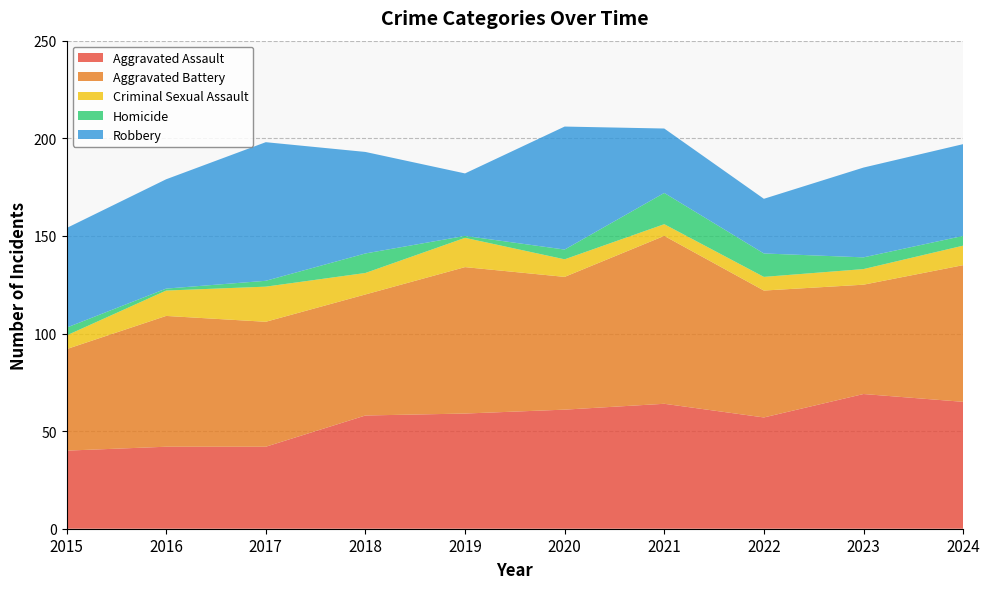

Reading left to right, list all the values displayed in this chart.

Aggravated Assault: 40	42	42	58	59	61	64	57	69	65
Aggravated Battery: 52	67	64	62	75	68	86	65	56	70
Criminal Sexual Assault: 7	13	18	11	15	9	6	7	8	10
Homicide: 4	1	3	10	1	5	16	12	6	5
Robbery: 51	56	71	52	32	63	33	28	46	47